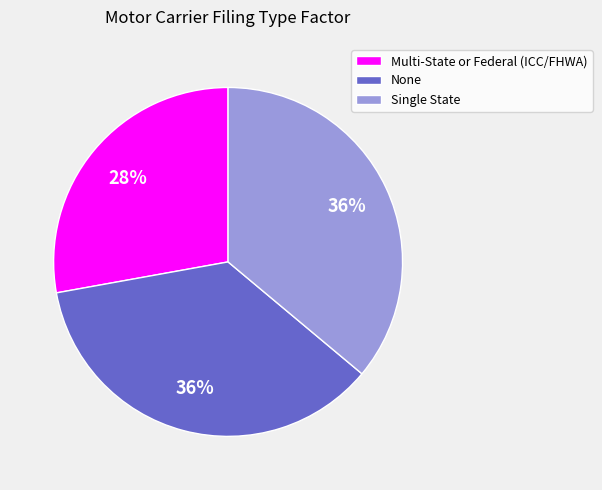

To the nearest percent, what is the difference between the Multi-State or Federal (ICC/FHWA) and None slice percentages?

8%